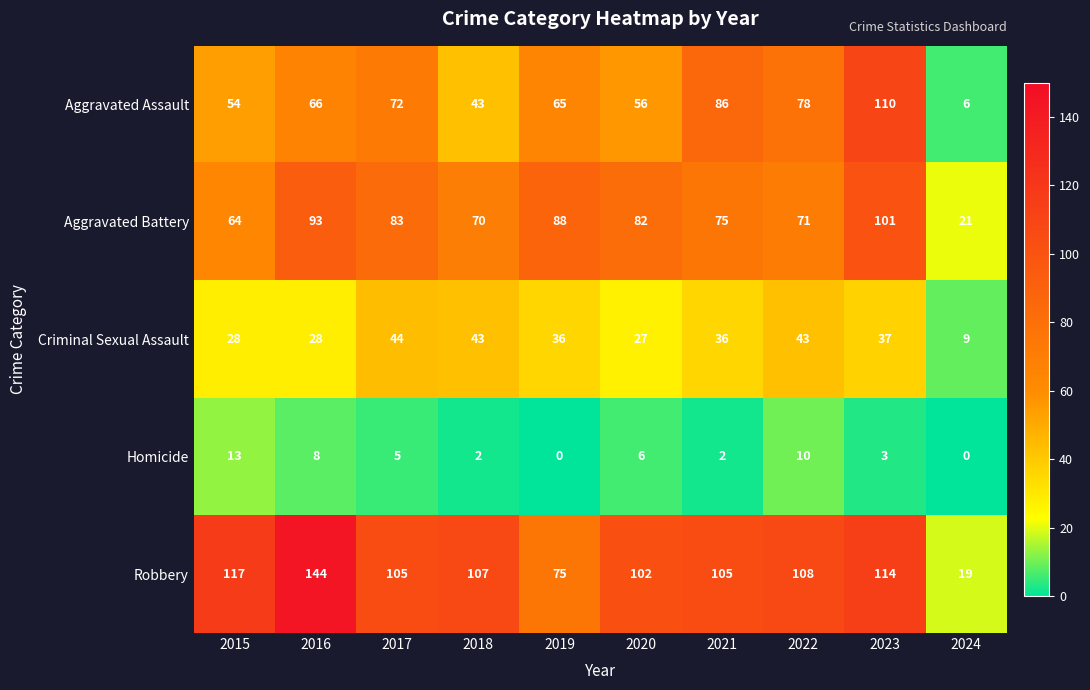

How many positive values does the Homicide series have?

8